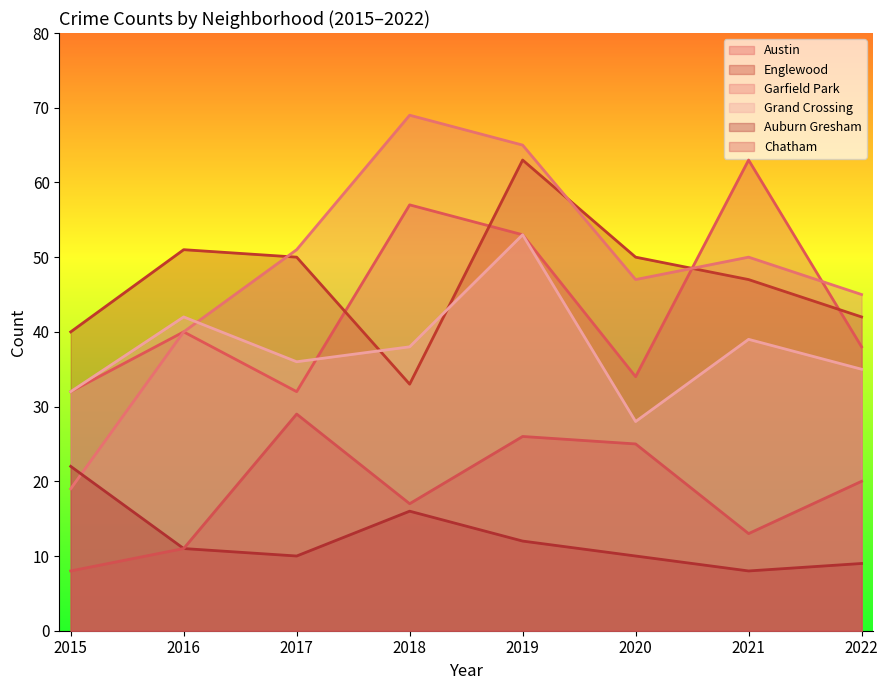

Which has a higher value, 2021 or 2016?

2021